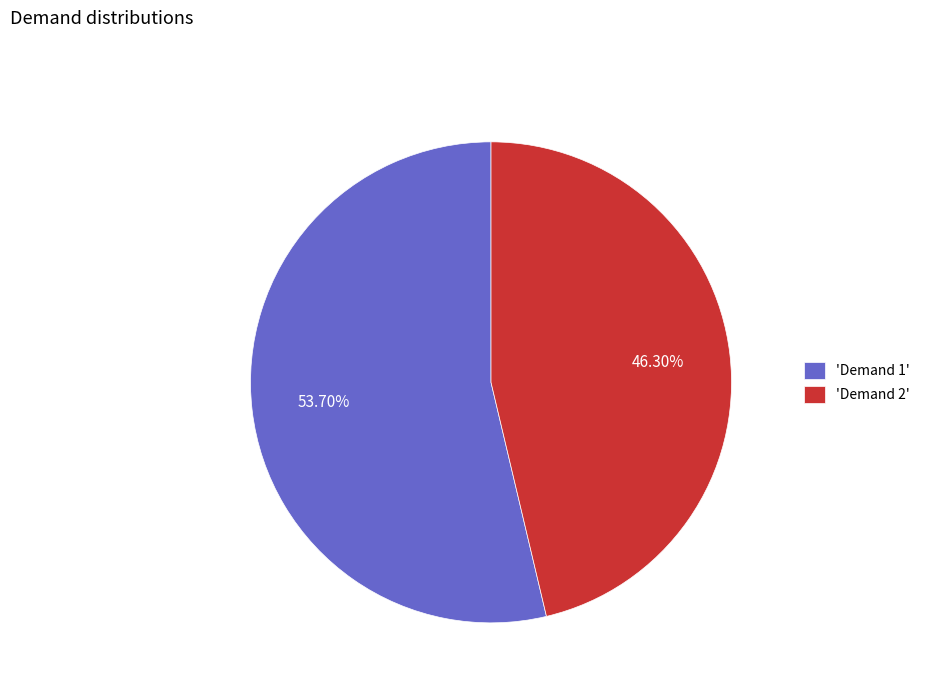

Do 'Demand 1' and 'Demand 2' together represent more than half of the pie?

Yes